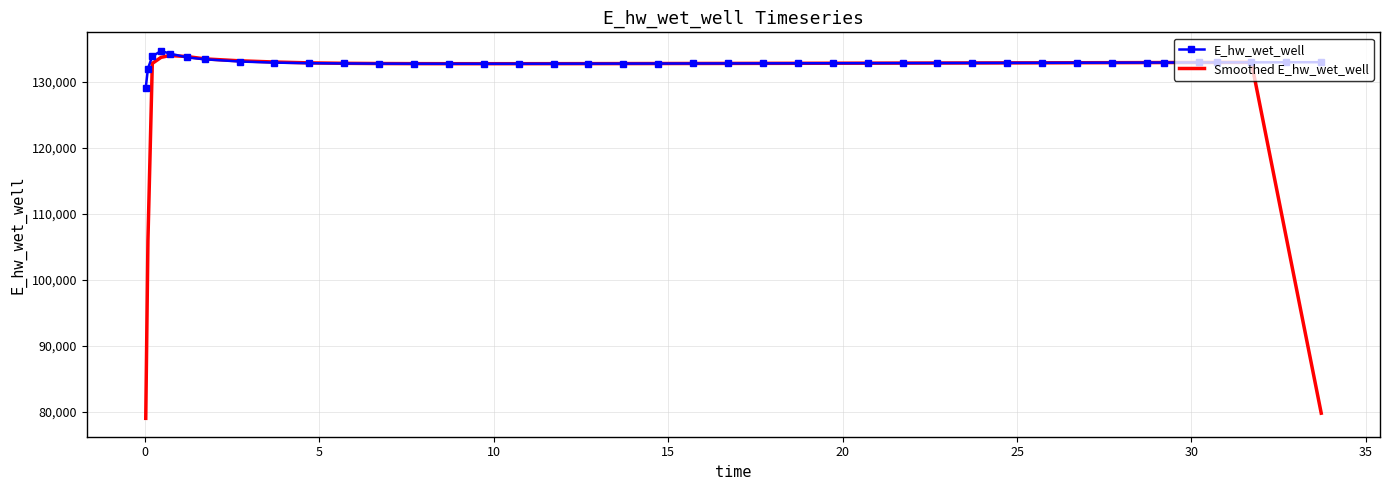

How many lines are shown in the chart?

2